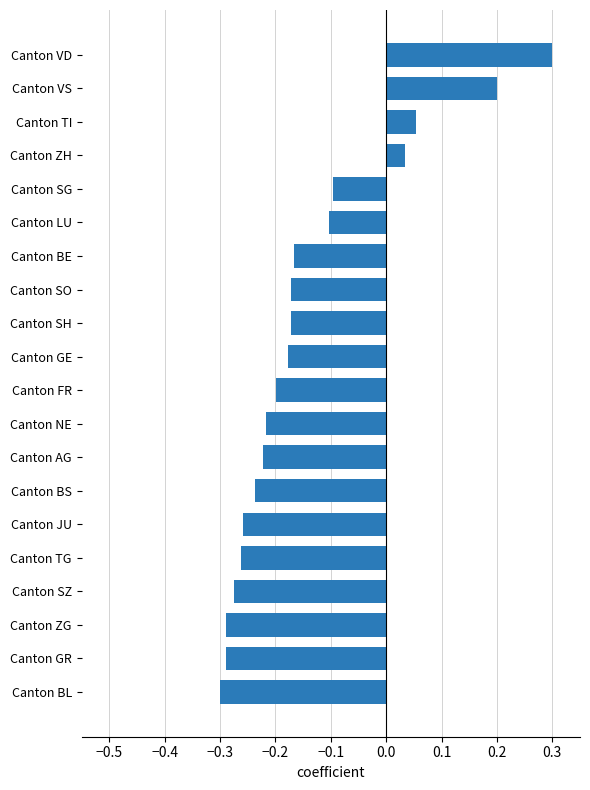

What is the difference between the second highest and minimum values?

0.5